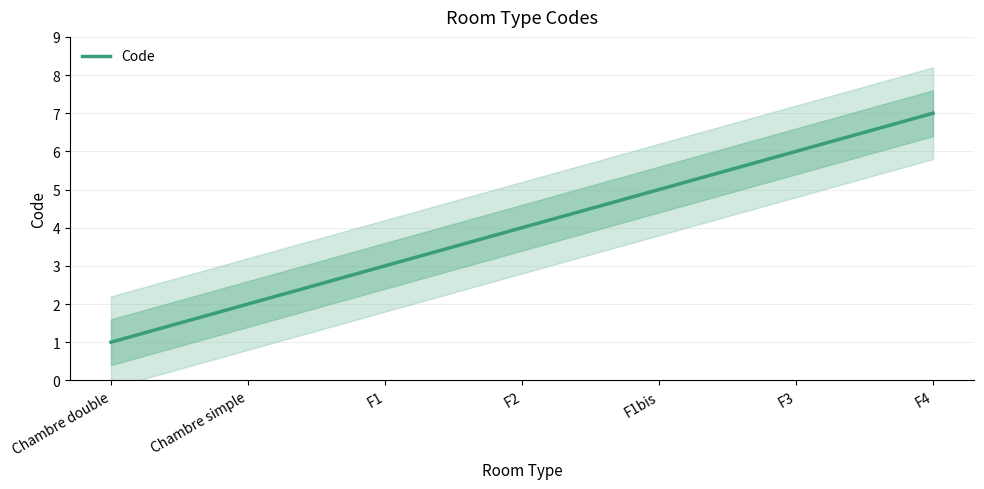

What is the ratio of the value at Chambre double to the value at F1?

0.3